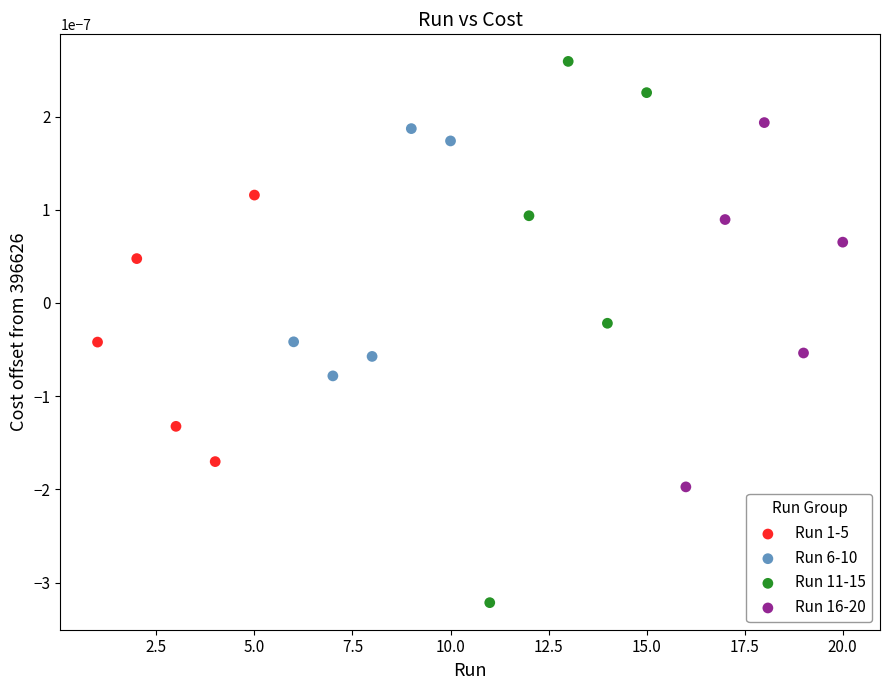

What are all the series names shown in the legend?

Run 1-5, Run 6-10, Run 11-15, Run 16-20